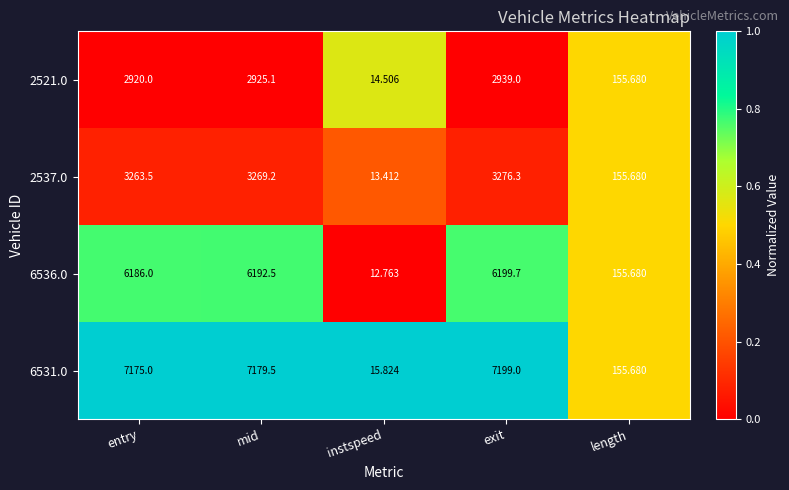

Rank the categories by 2521.0 value from highest to lowest.

exit, mid, entry, length, instspeed